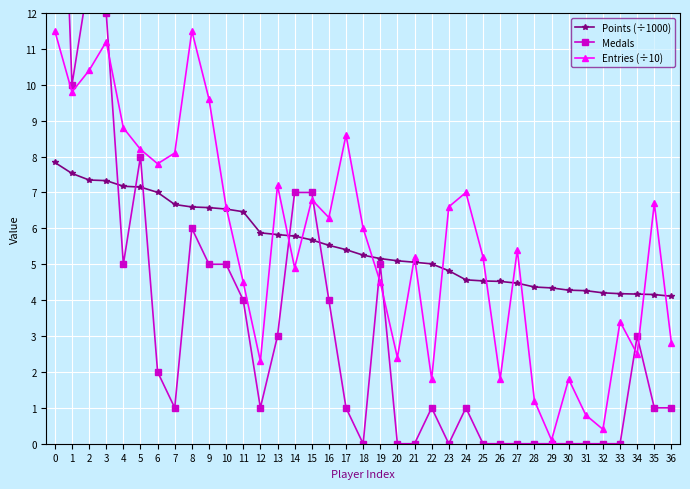

What is the minimum value for Points (÷1000)?

4.1